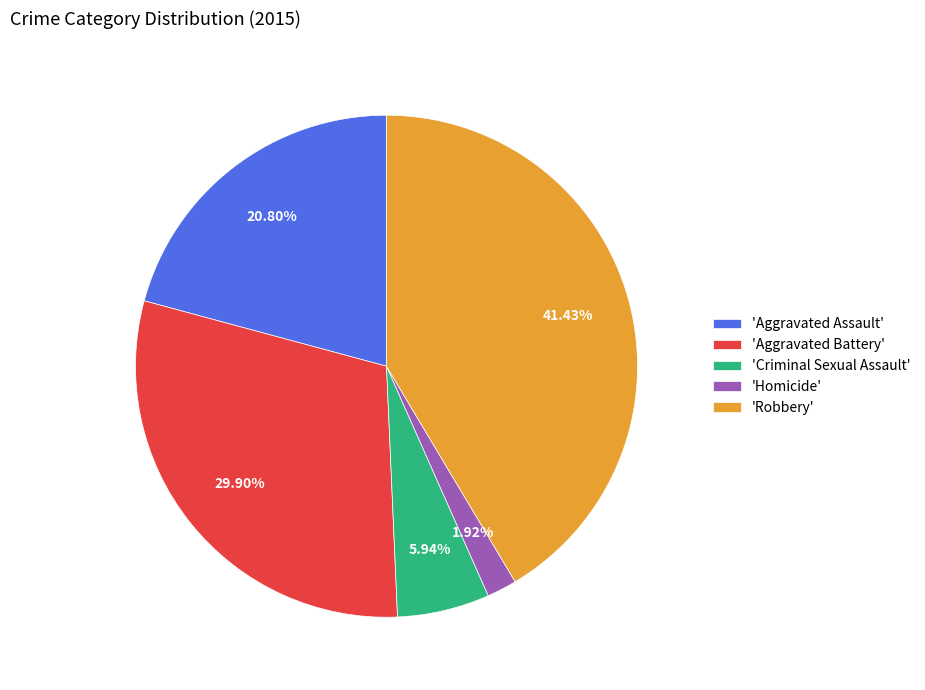

How many segments does this pie chart have?

5